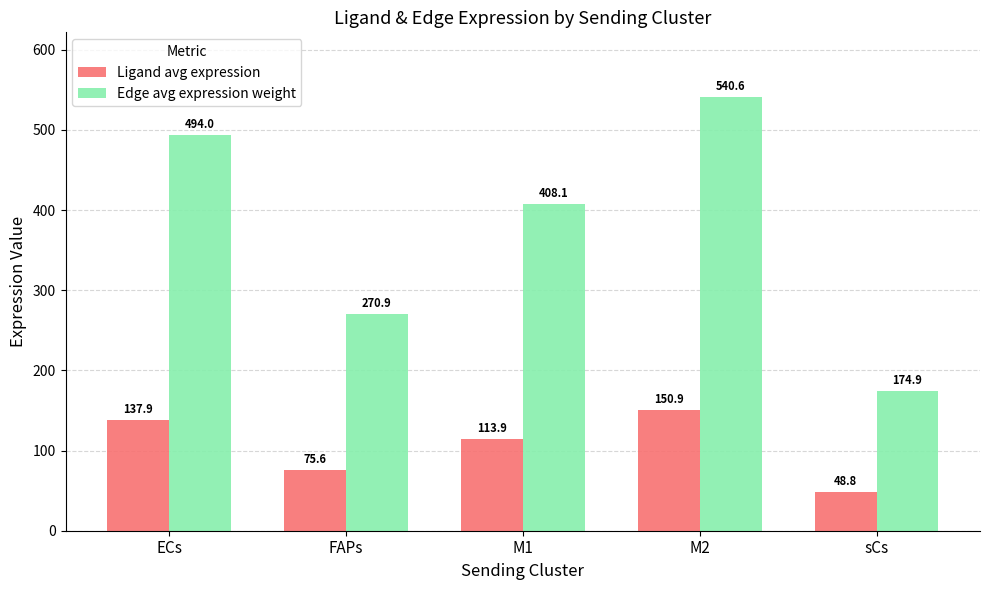

How many categories are shown in the chart?

5